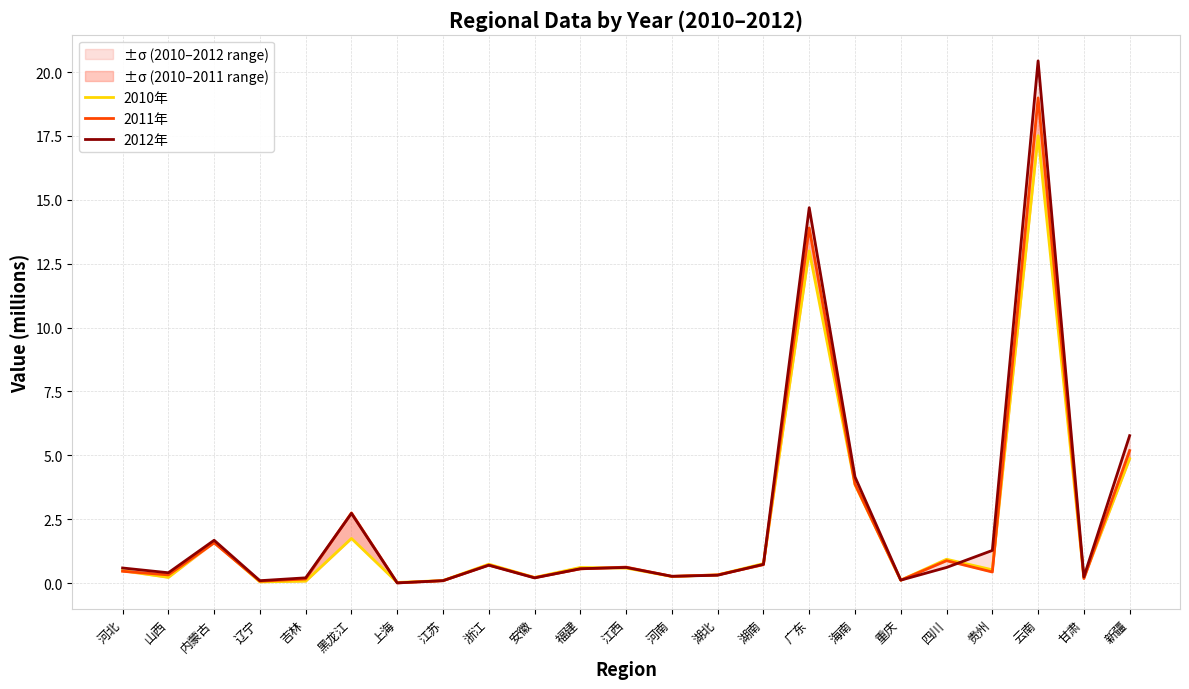

What is the average value of the 2012年 series?

2.5